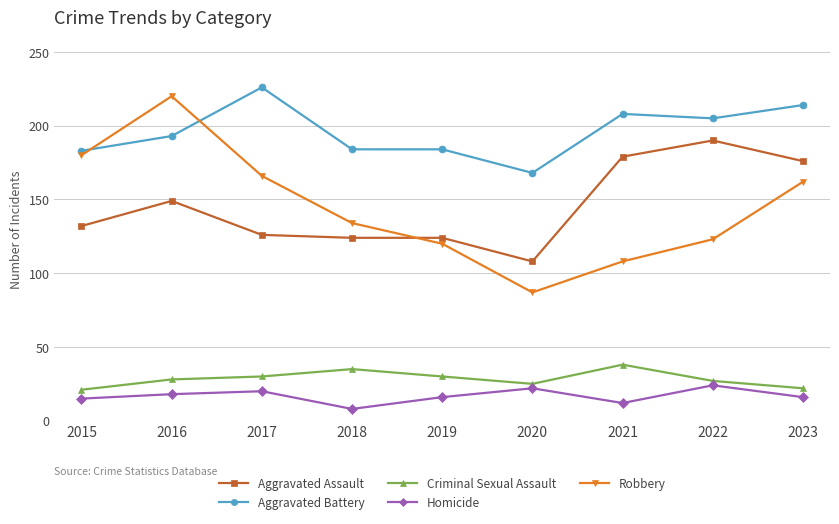

What are all the series names shown in the legend?

Aggravated Assault, Aggravated Battery, Criminal Sexual Assault, Homicide, Robbery